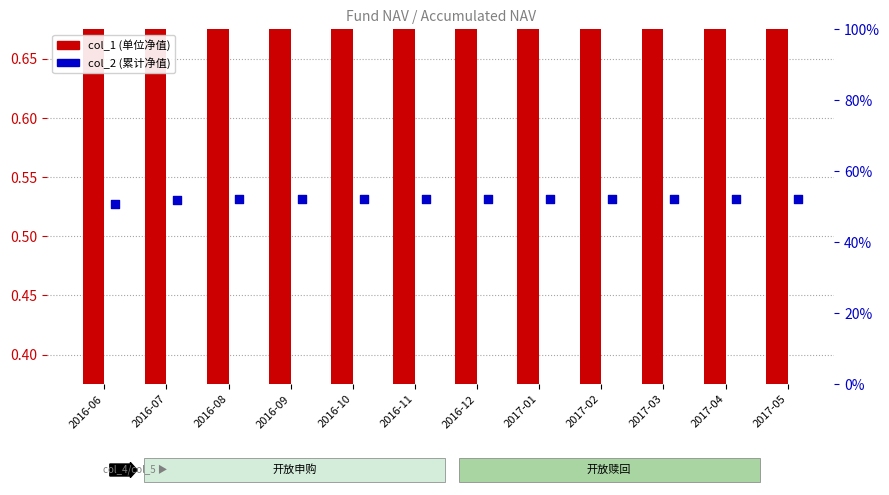

What are all the series names shown in the legend?

col_1, col_2